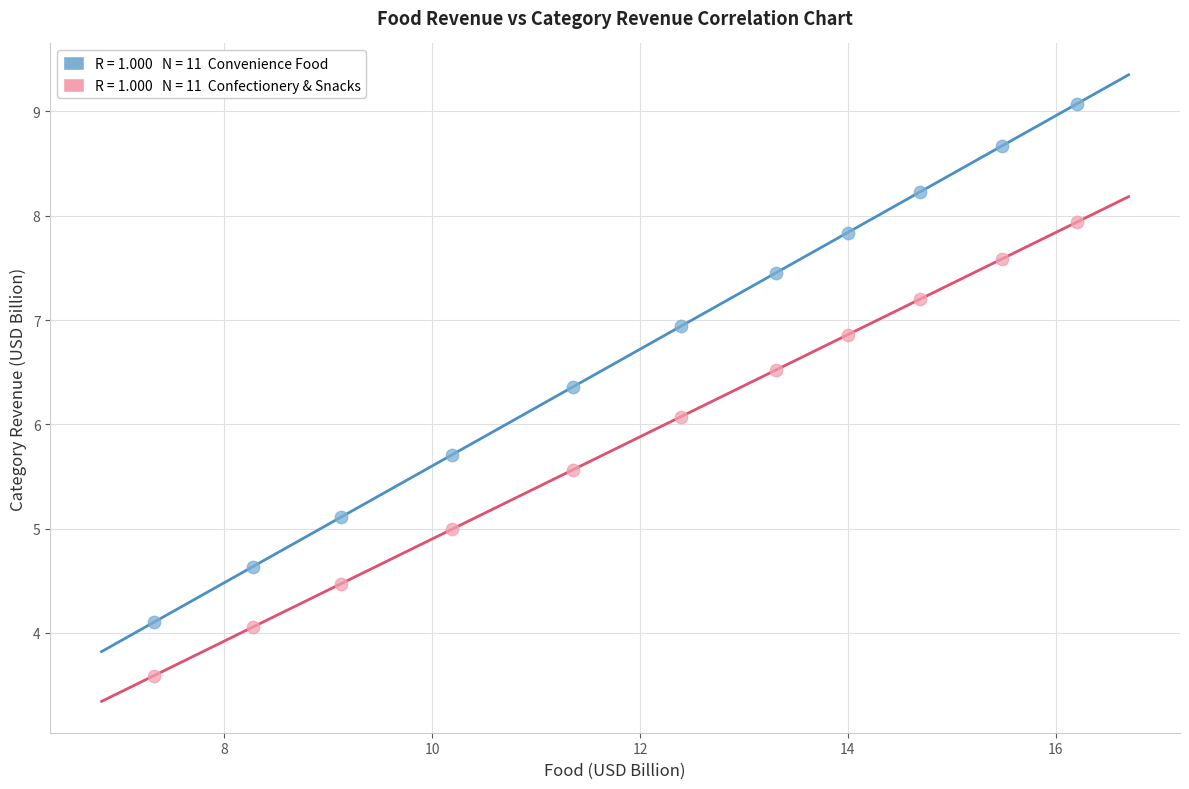

Across all data points, what is the range of X values (max minus min)?

8.9